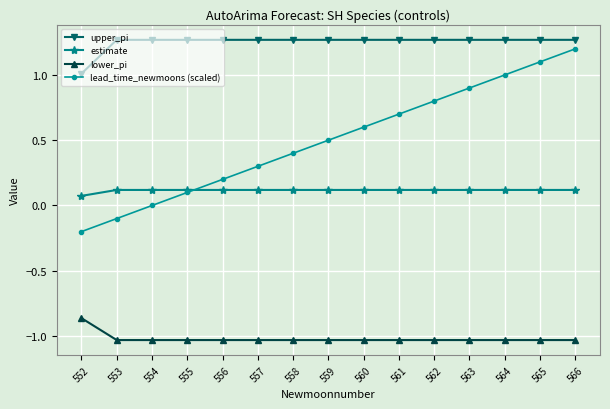

What are all the series names shown in the legend?

upper_pi, estimate, lower_pi, lead_time_newmoons (scaled)